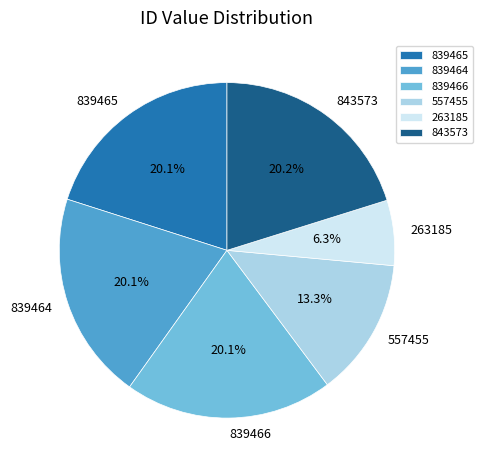

Is there a majority slice in this chart?

No